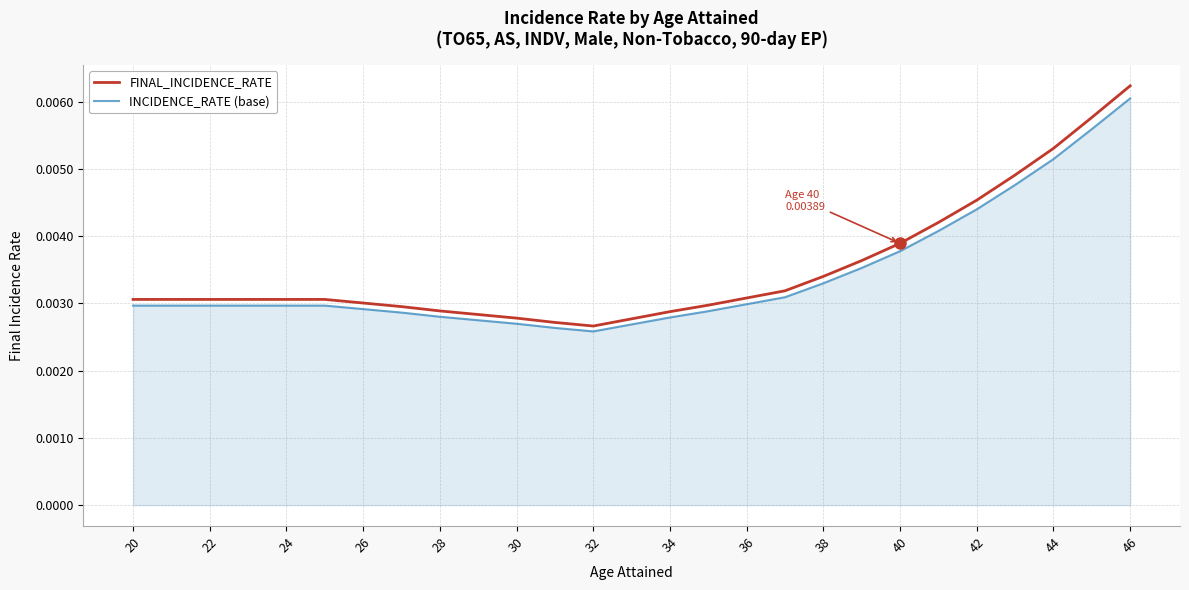

How many series are shown in this chart?

2